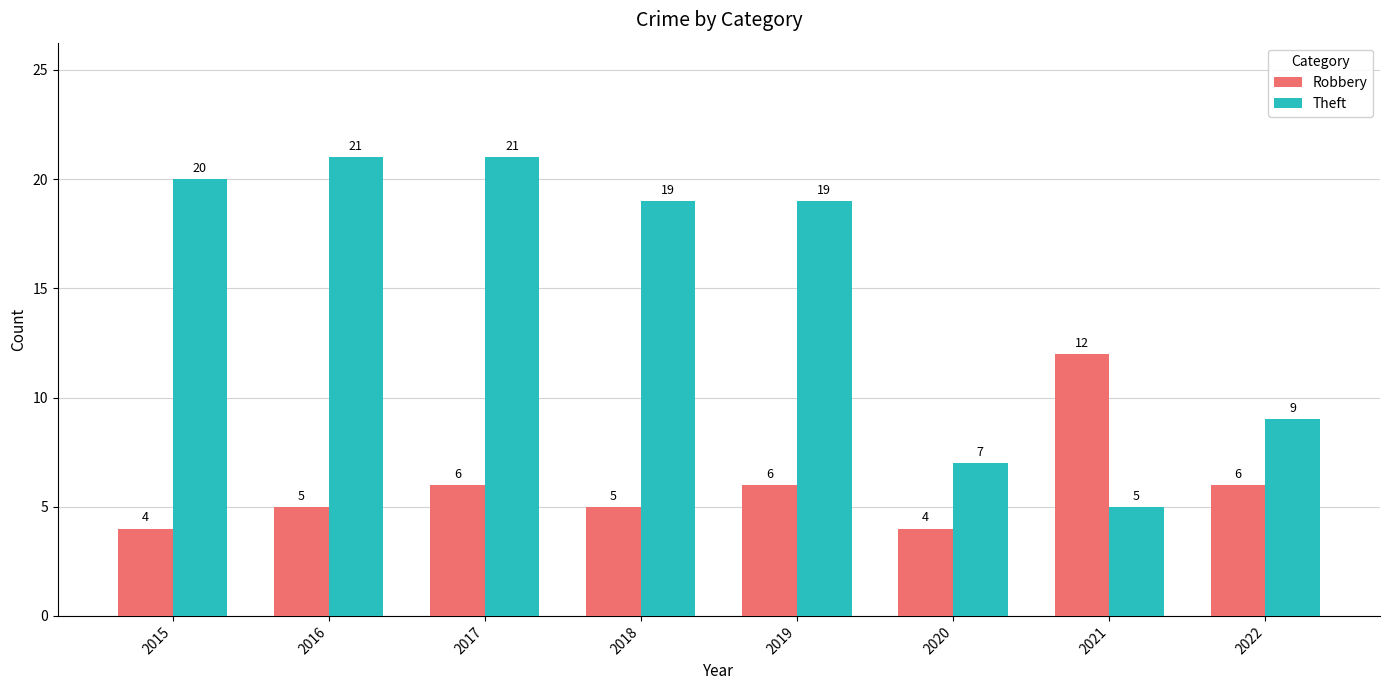

What are all the series names shown in the legend?

Robbery, Theft